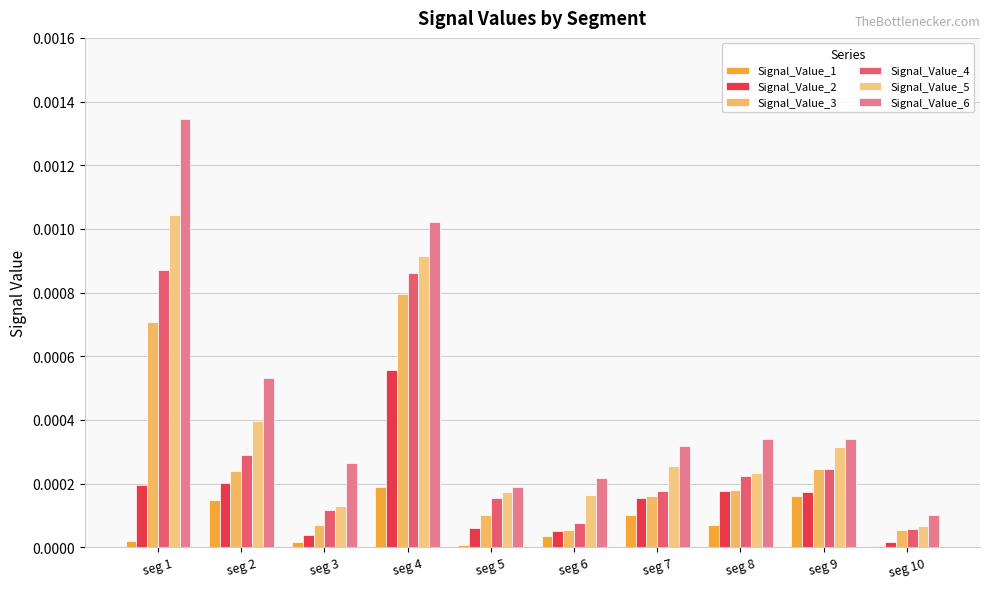

Where is Signal_Value_6 nearest to the value 0?

seg 10